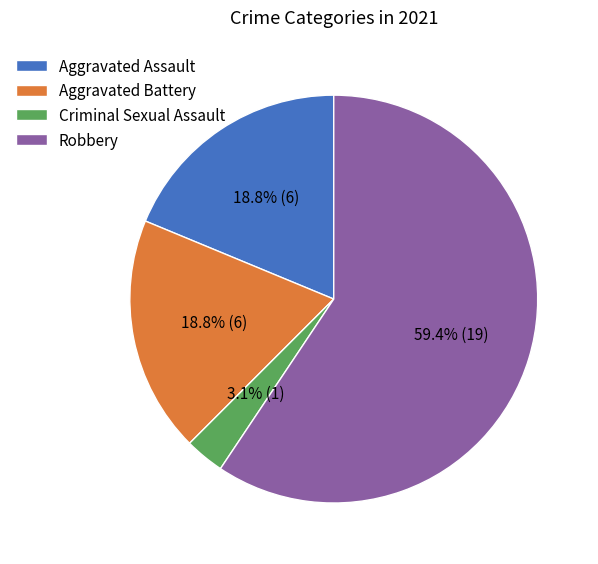

To the nearest percent, what is the average slice percentage?

25%